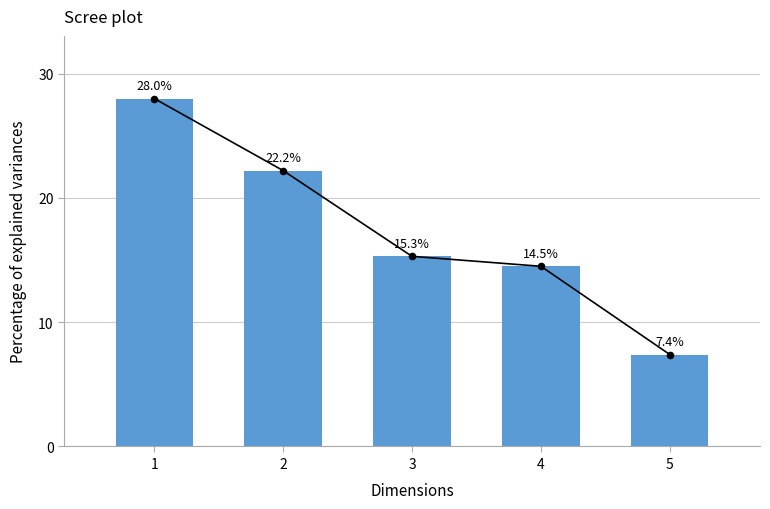

What is the change in value from 1 to 4?

-13.5